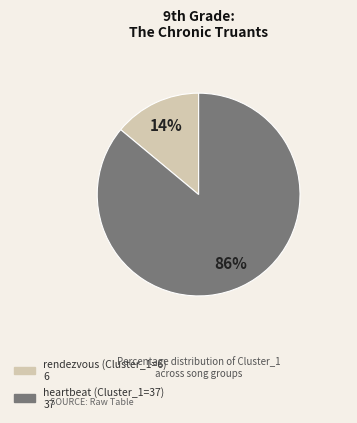

To the nearest percent, what percentage of the pie is heartbeat (Cluster_1=37)?

86%